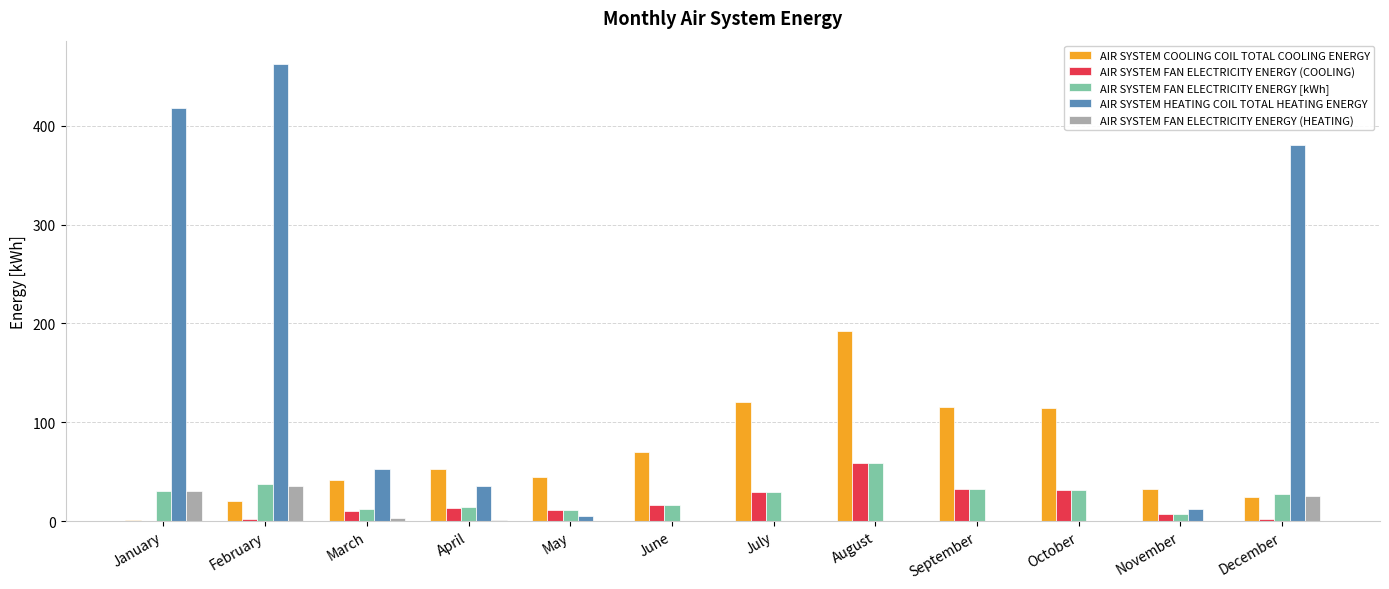

How many values in the AIR SYSTEM FAN ELECTRICITY ENERGY (HEATING) series exceed 0?

7